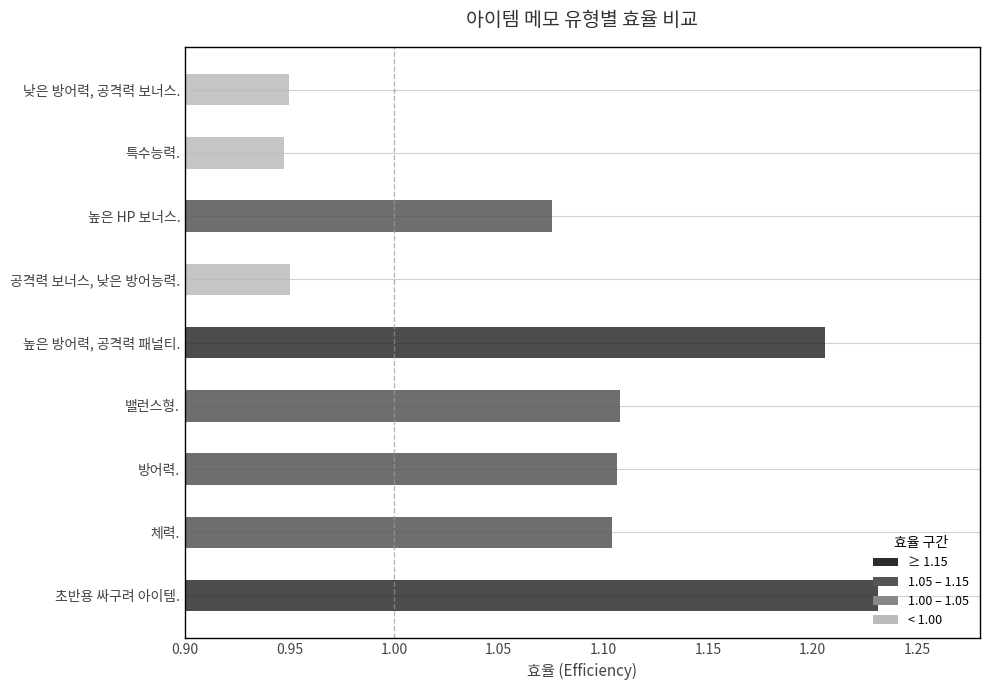

Count the values in the range 0 to 1.

3